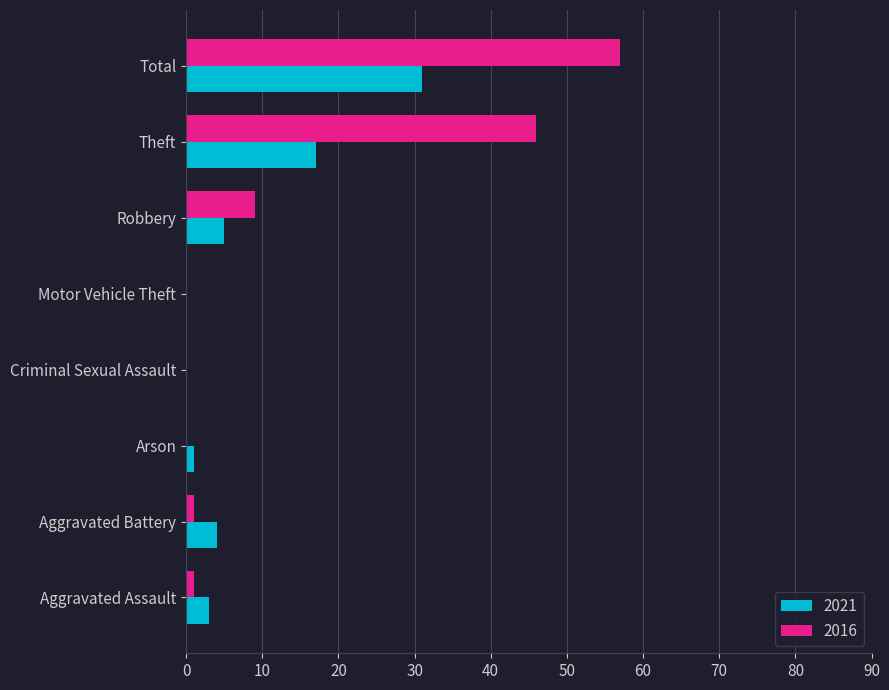

What is the maximum value for 2021?

31